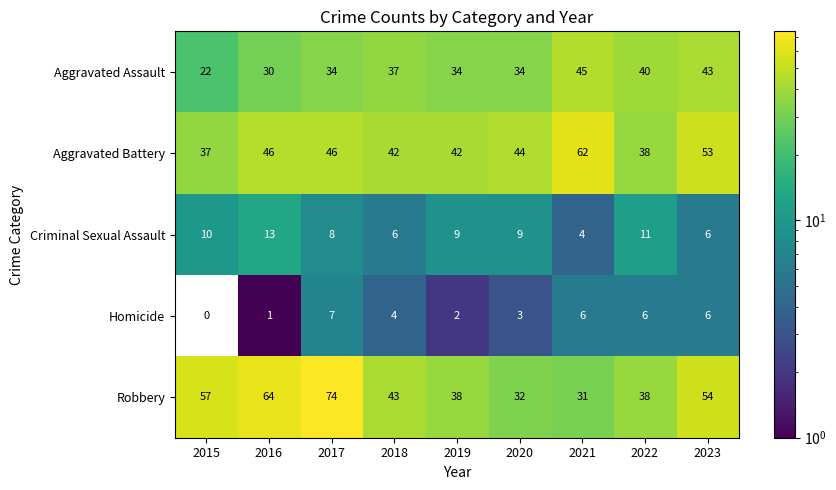

What is the total value across all series at 2017?

169